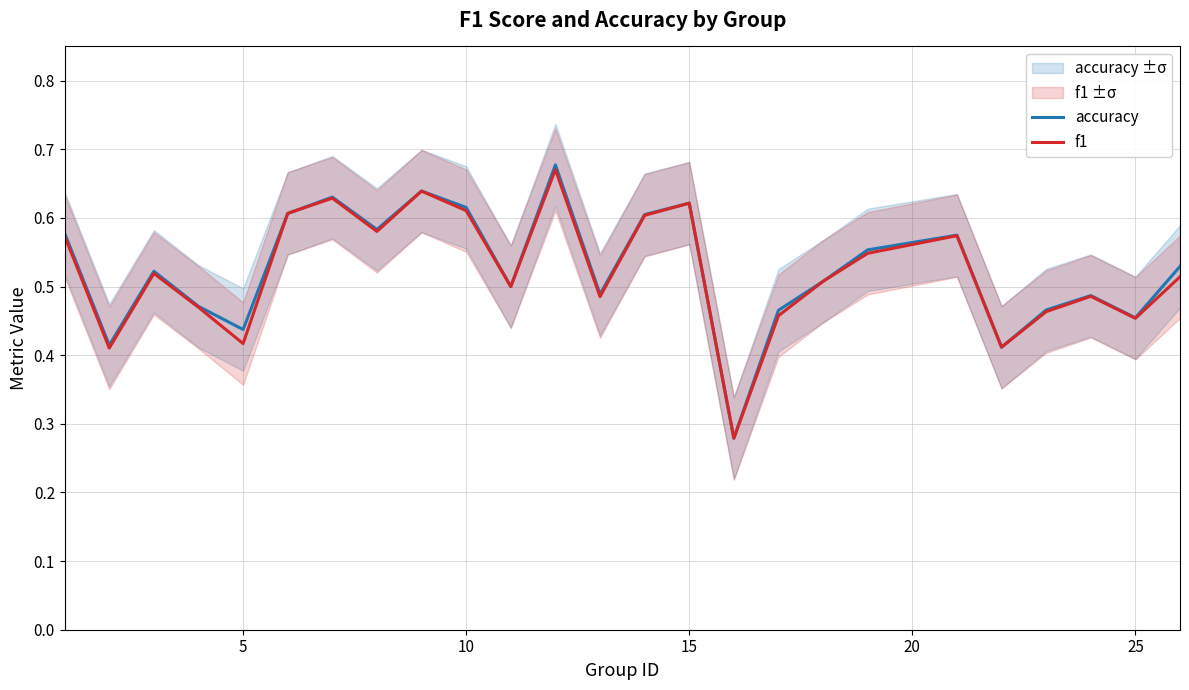

What is the sum of all f1 values?

13.0